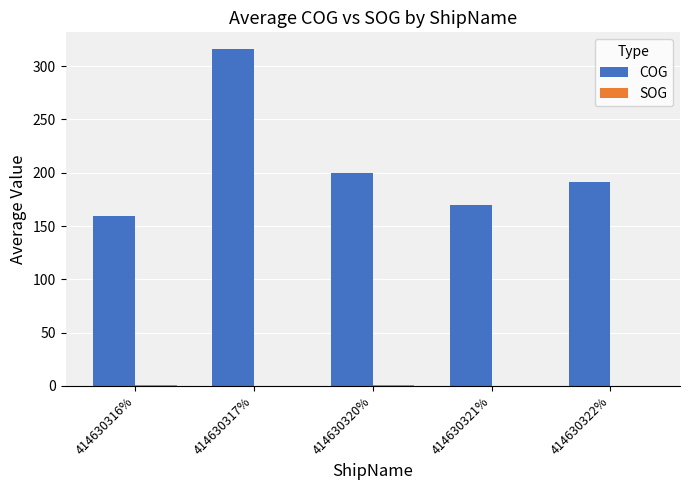

Between 414630316% and 414630320%, which series saw the biggest shift?

COG